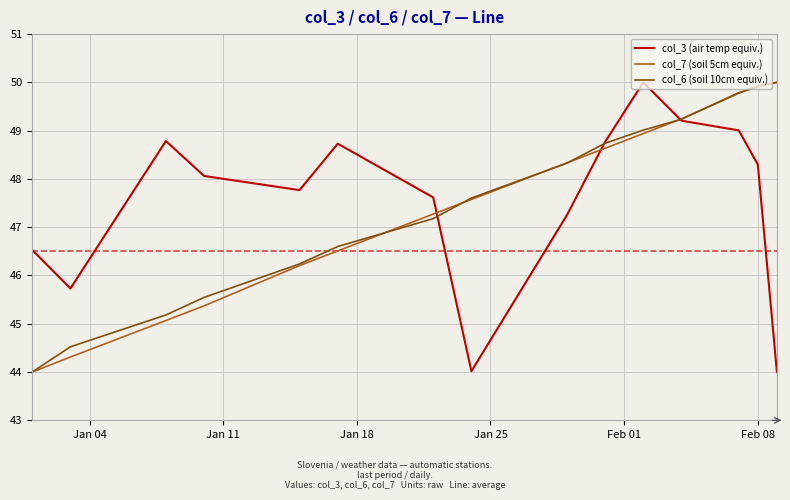

How many intersections are there between col_6 (soil 10cm equiv.) and col_3 (air temp equiv.)?

3